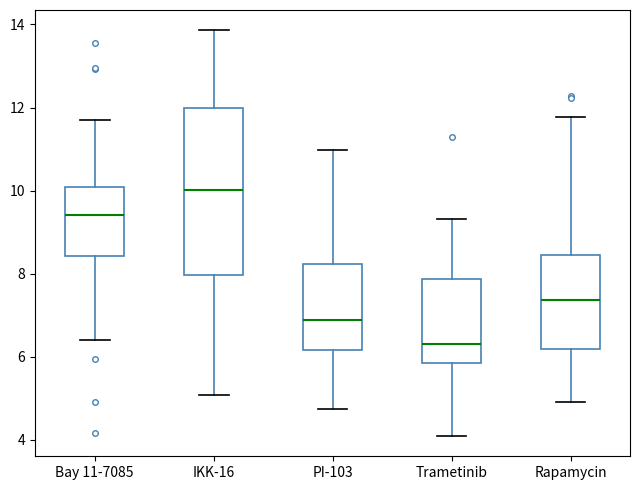

Which box's median line is the highest?

IKK-16